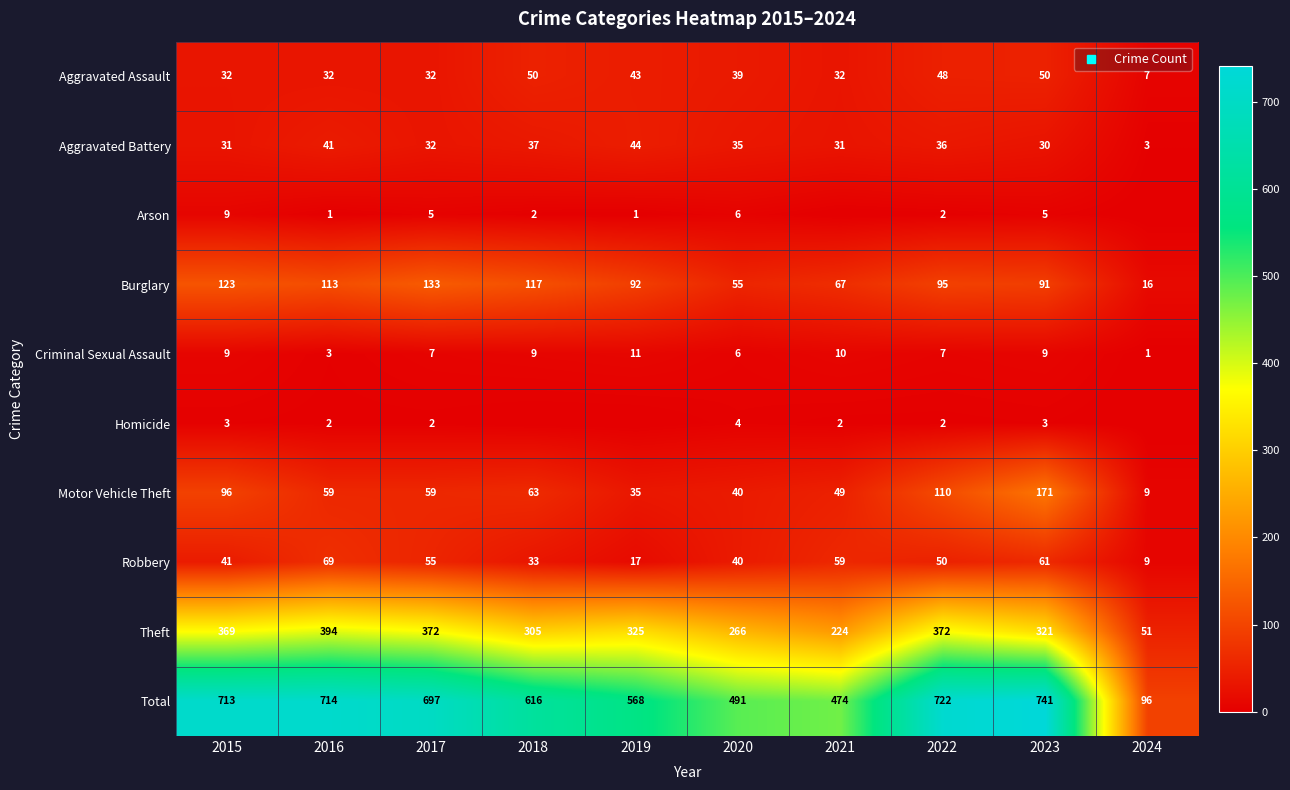

How many series are shown in this chart?

10